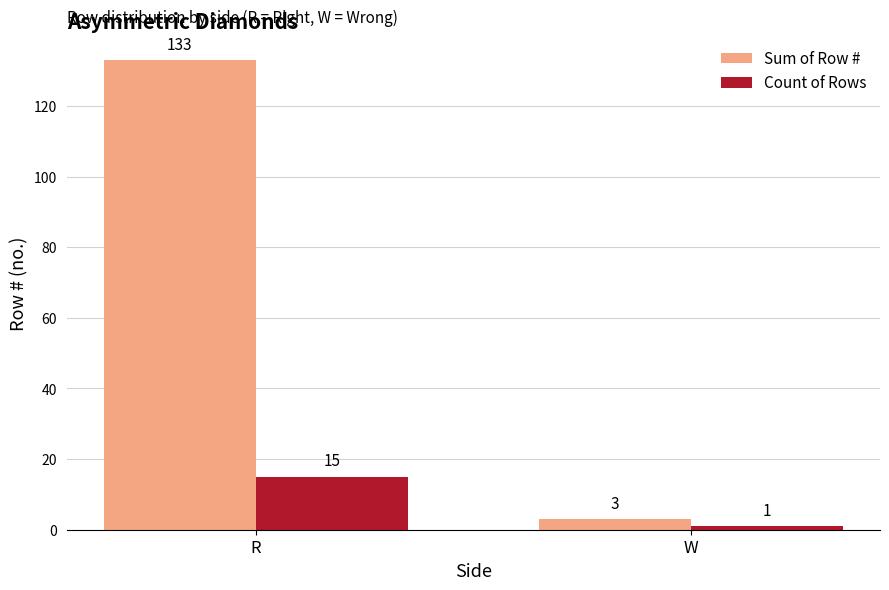

Which series has the largest total across all categories?

Sum of Row #